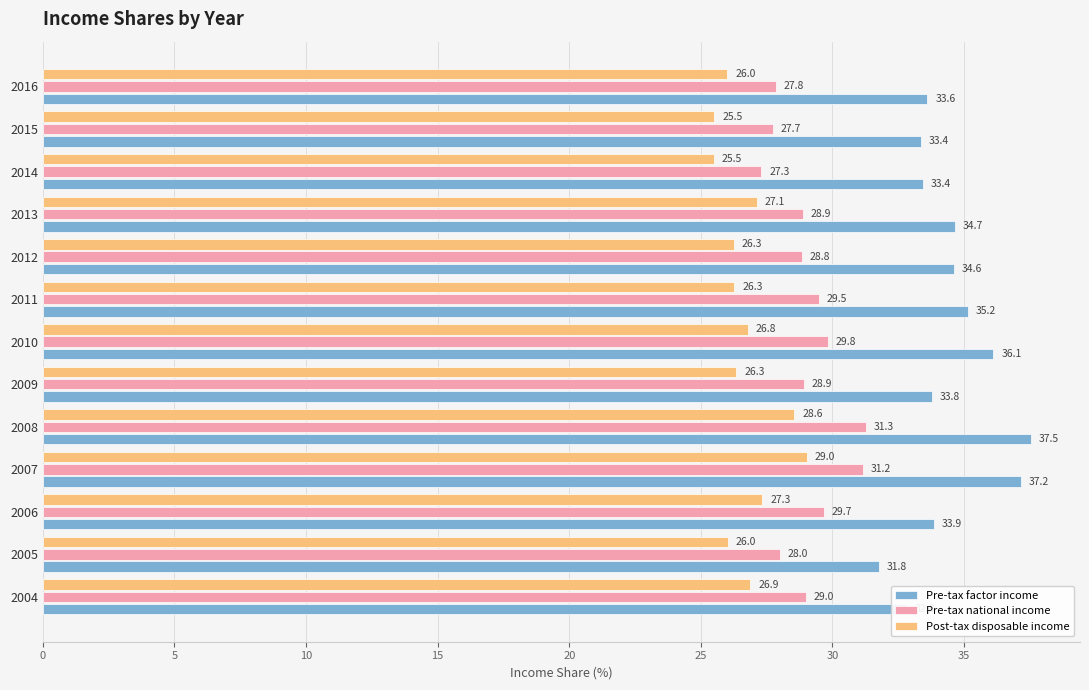

Which series has the largest total across all categories?

Pre-tax factor income